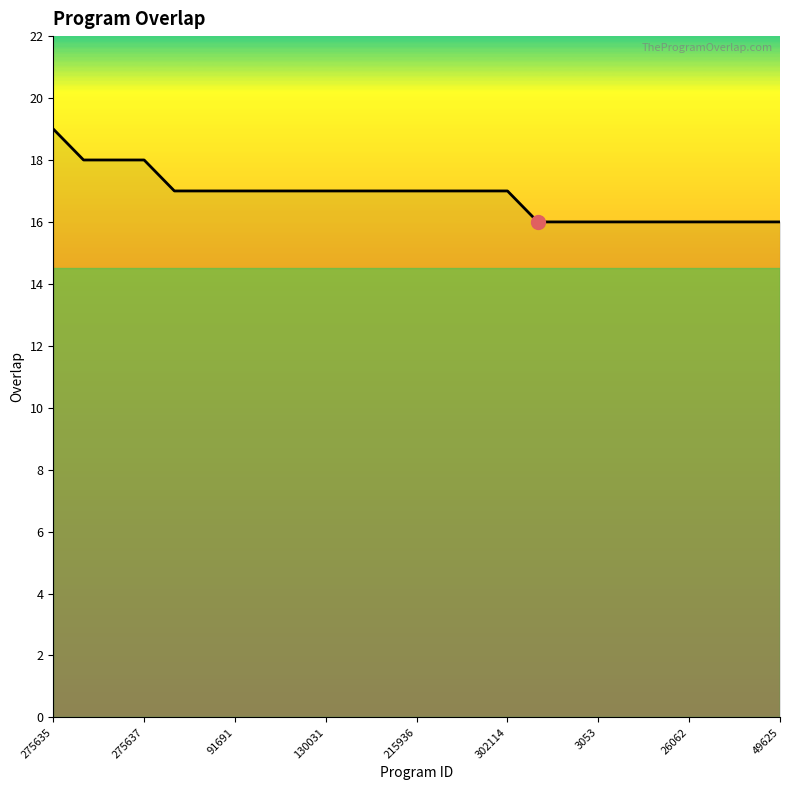

What is the smallest value displayed?

16